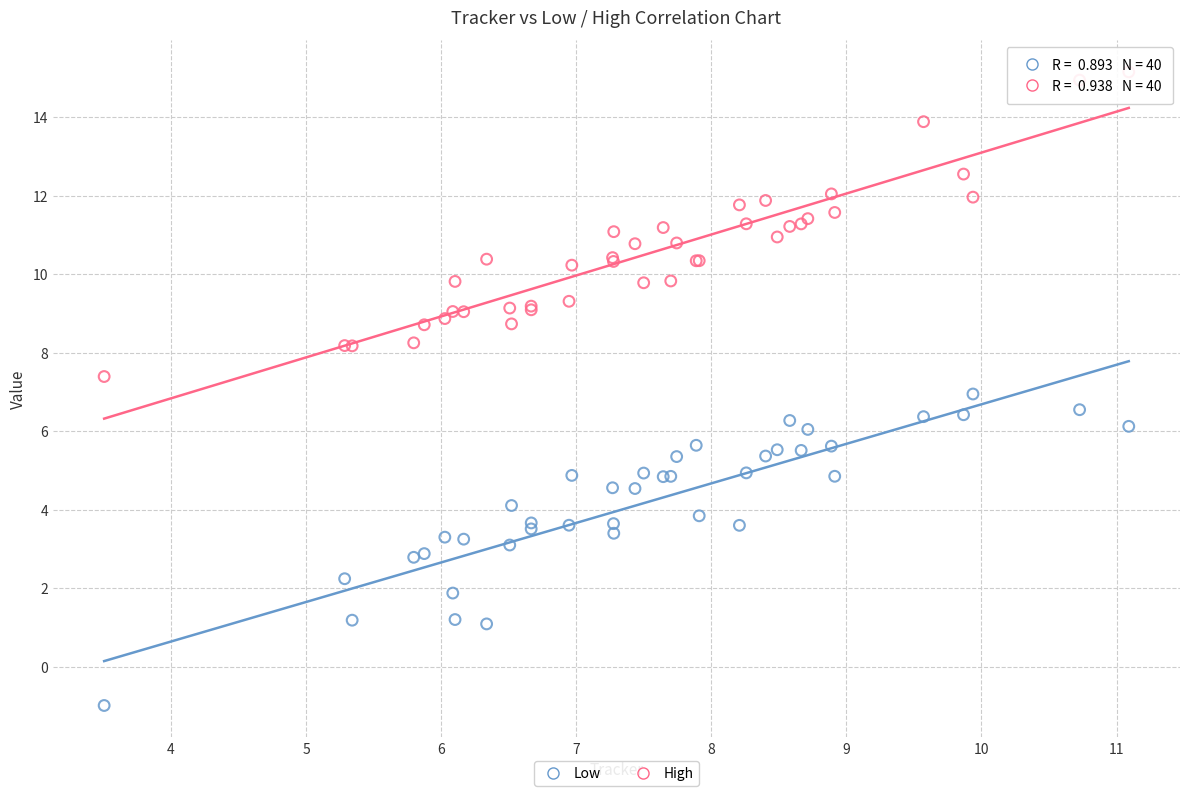

Which series contains the lowest Y value?

Low